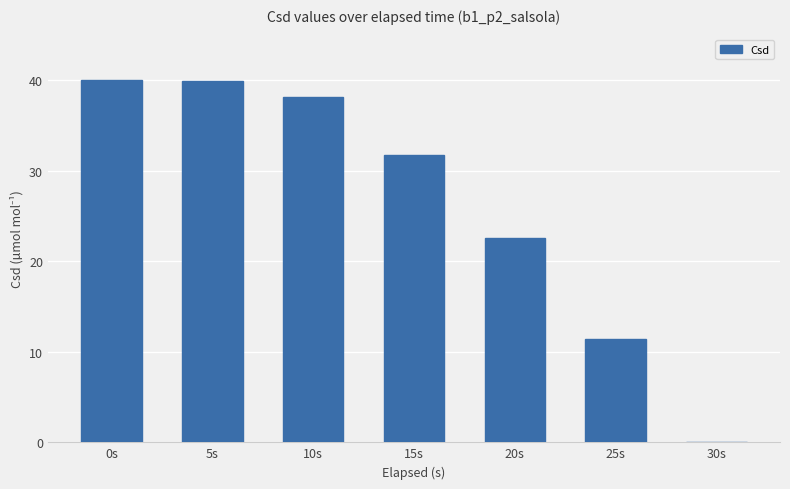

What is the change in value from 10s to 15s?

-6.4